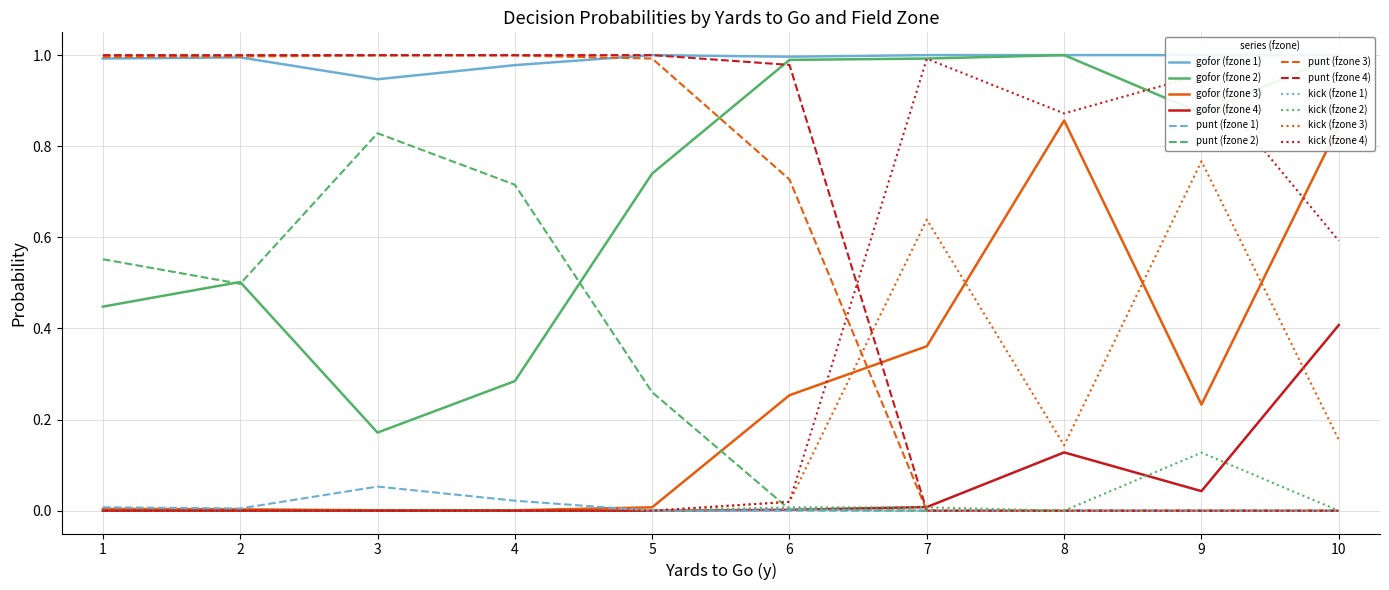

The kick (fzone 2) series shows 0.0 at 3. True or false?

True